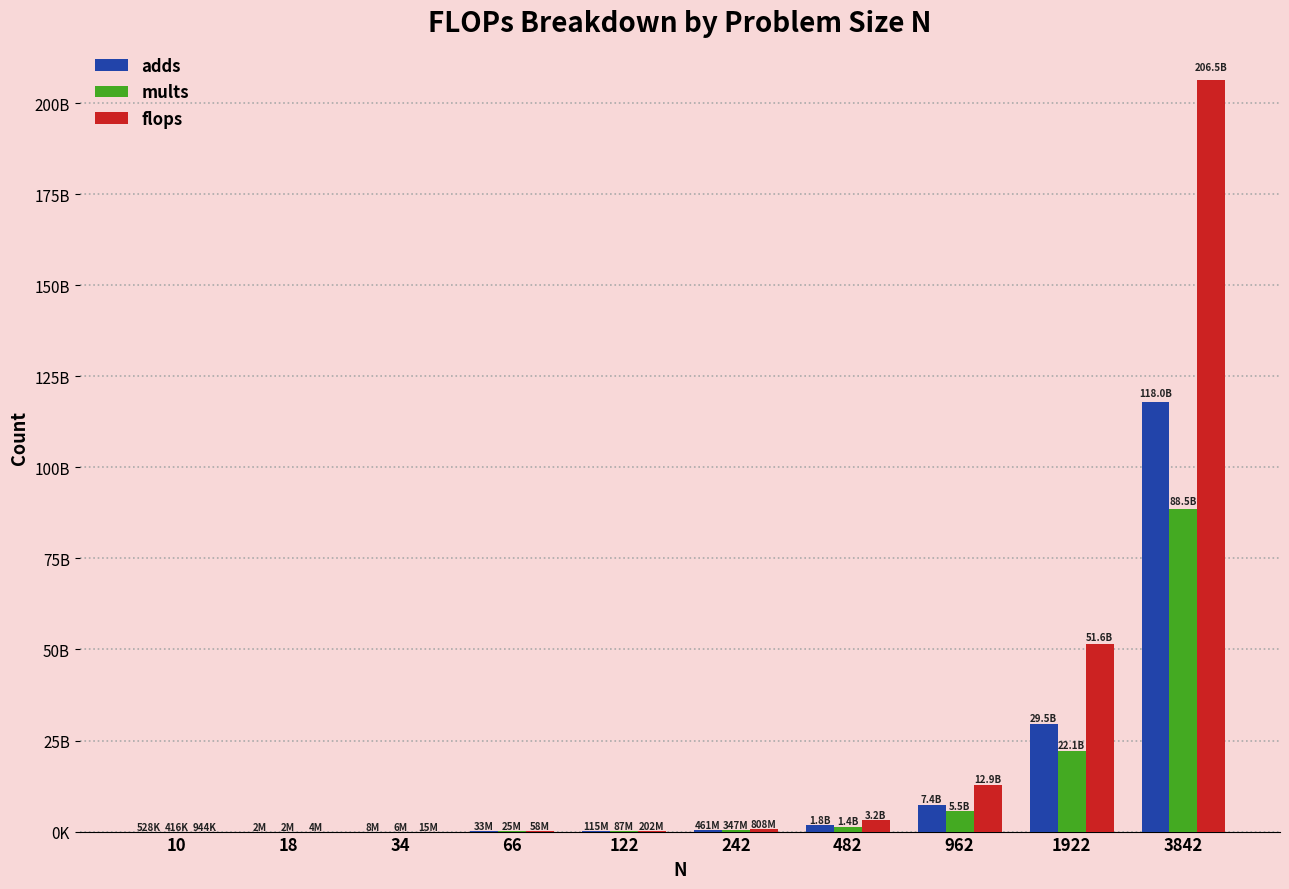

Which category has the highest value across all series?

3842